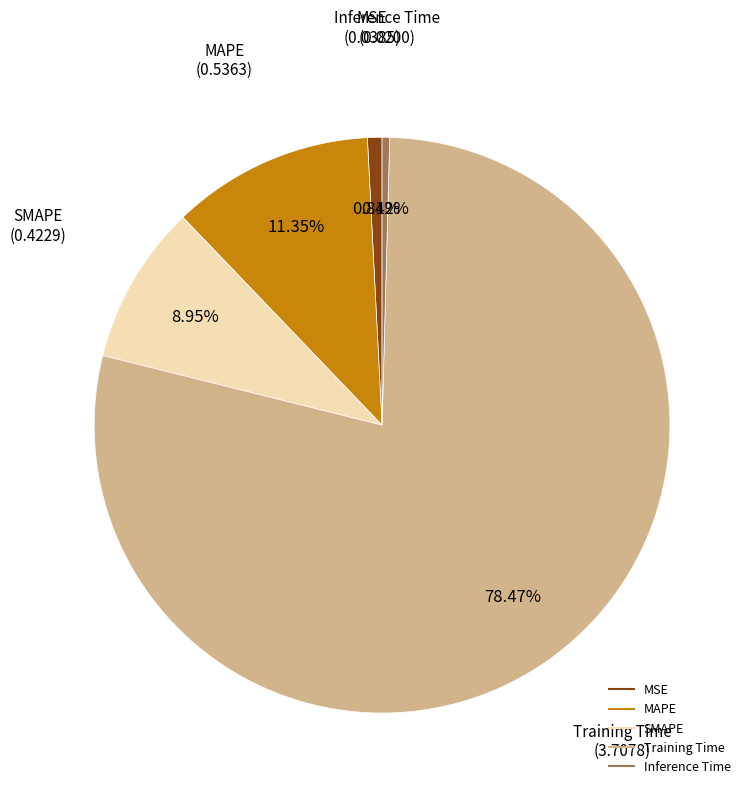

How many slices are in this pie chart?

5